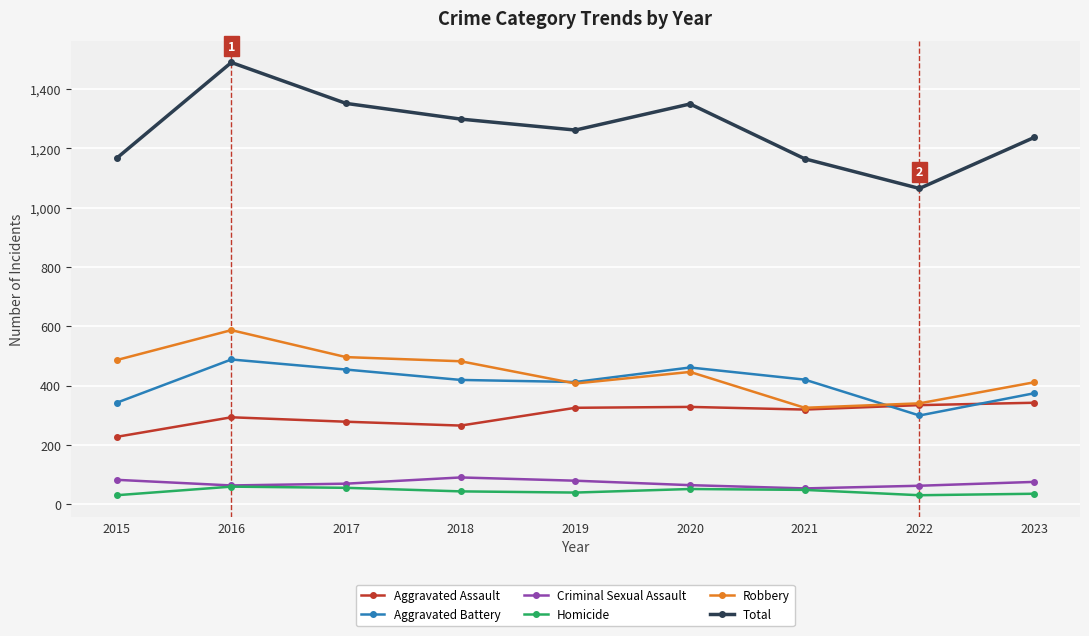

How many values in the Robbery series are below 446?

4